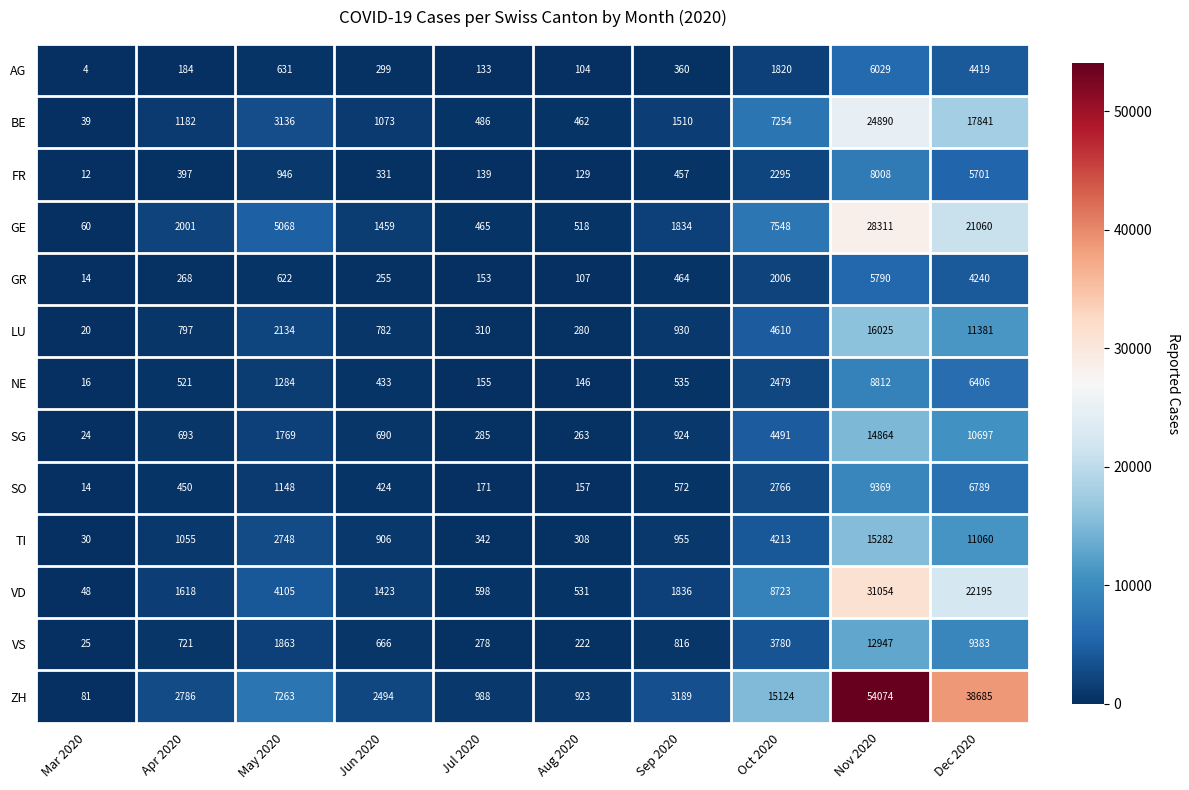

Which series has the widest spread of values?

ZH